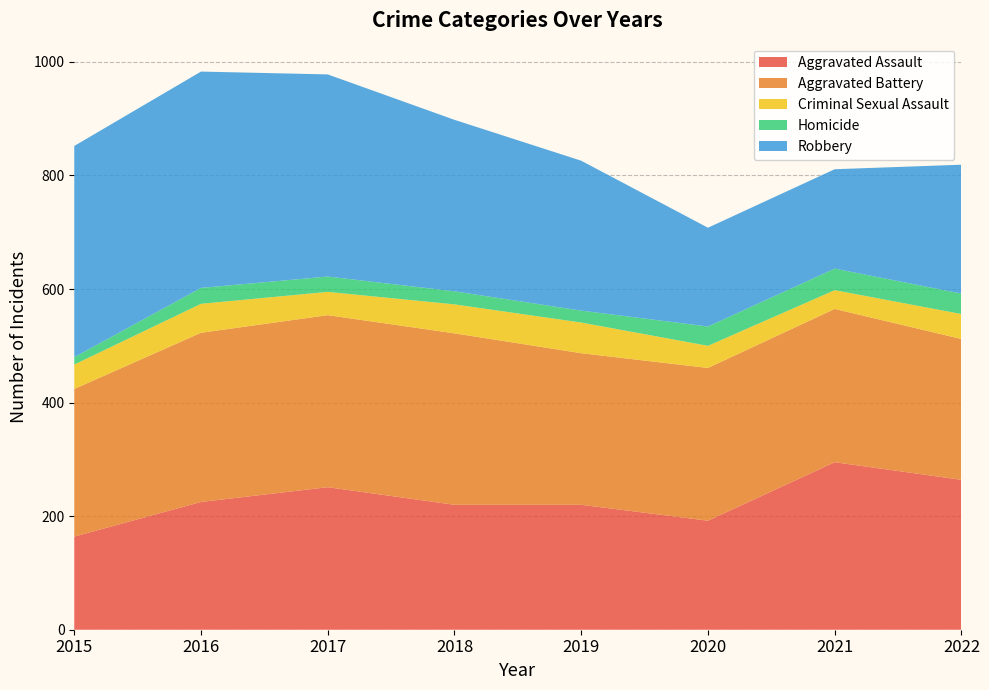

Reading left to right, what are all the values shown in this chart?

Aggravated Assault: 2015=164	2016=225	2017=251	2018=220	2019=220	2020=192	2021=295	2022=264
Aggravated Battery: 2015=260	2016=298	2017=303	2018=302	2019=267	2020=269	2021=270	2022=248
Criminal Sexual Assault: 2015=43	2016=51	2017=41	2018=51	2019=54	2020=39	2021=33	2022=44
Homicide: 2015=13	2016=28	2017=27	2018=23	2019=21	2020=34	2021=38	2022=36
Robbery: 2015=372	2016=381	2017=356	2018=302	2019=264	2020=174	2021=175	2022=227